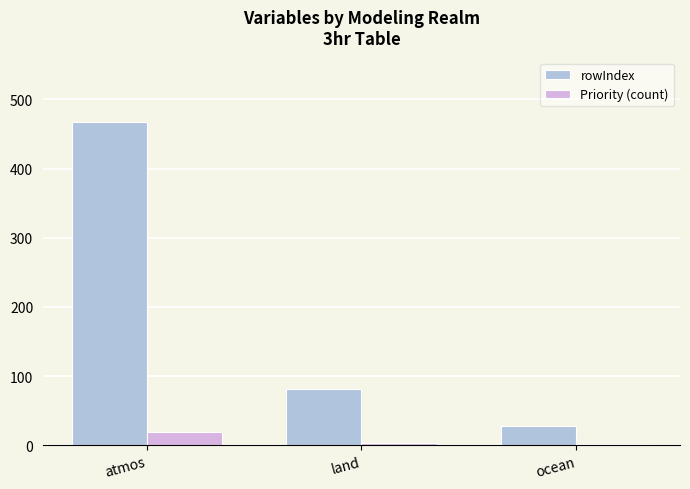

Which series changed the most between land and ocean?

rowIndex